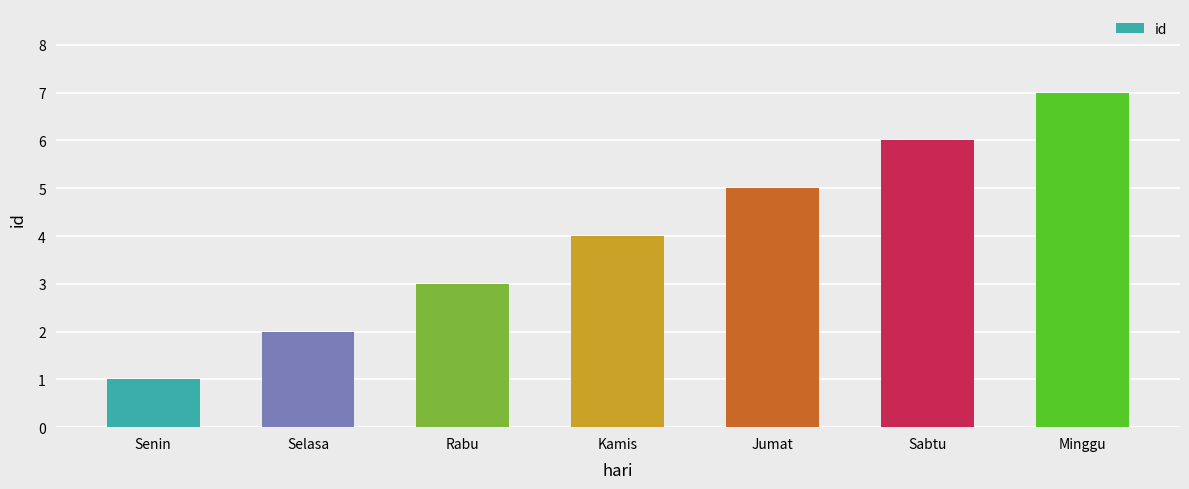

What is the difference between the maximum and minimum values?

6